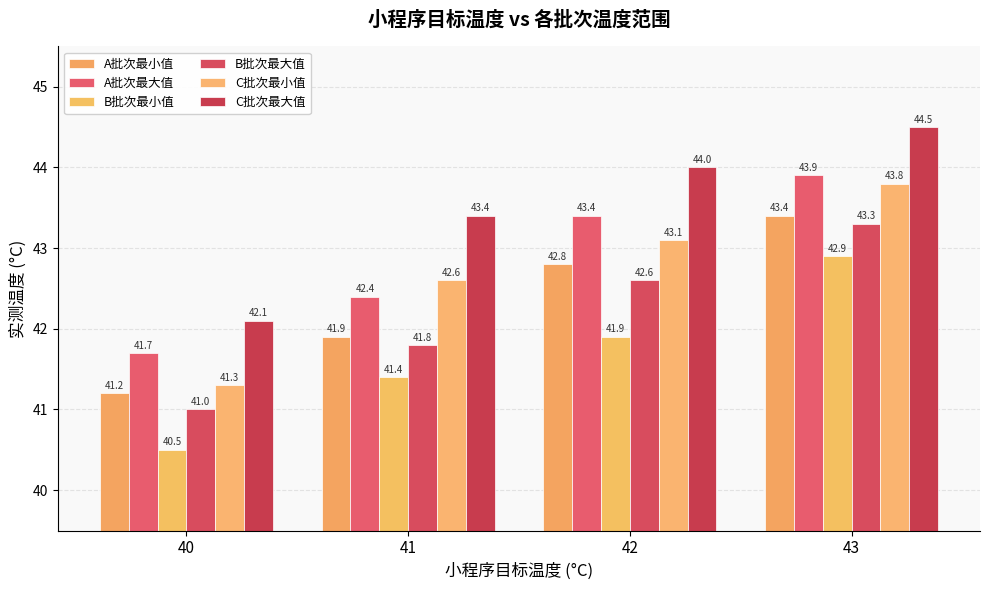

Between 41 and 42, which series saw the biggest shift?

A批次最大值